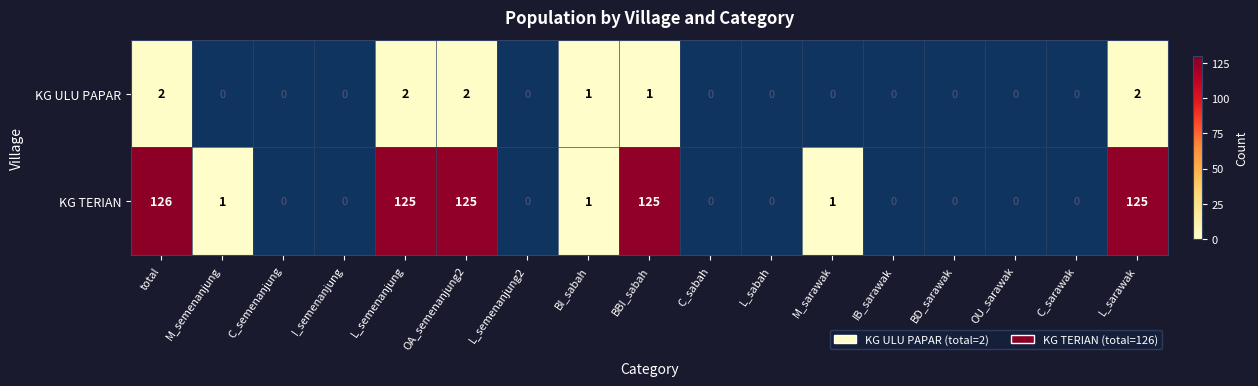

The KG TERIAN series shows 1 at BI_sabah. True or false?

True